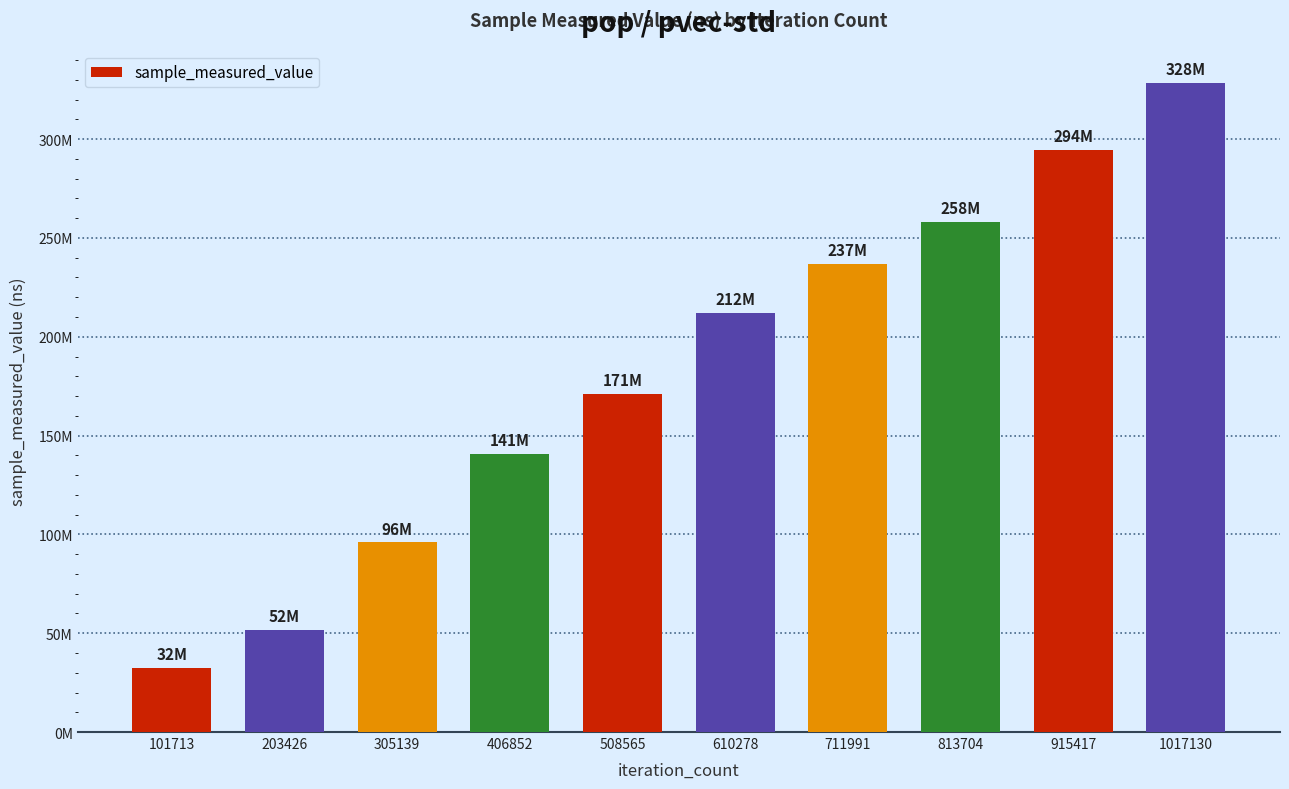

Are the bars horizontal?

No